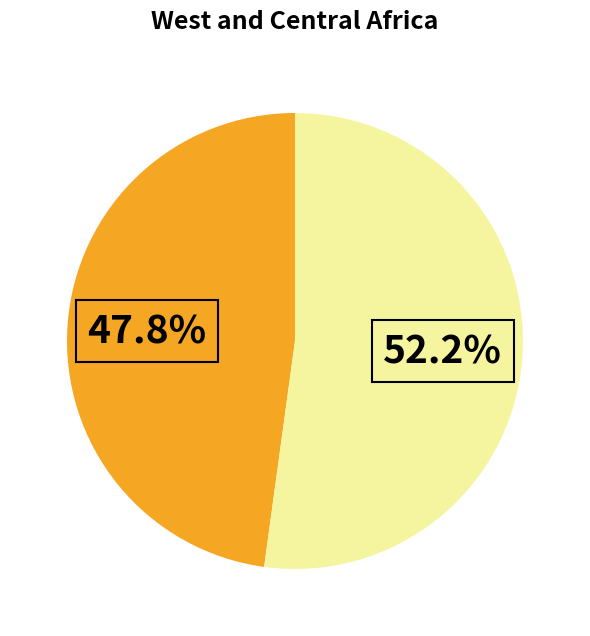

Is there any slice that represents more than half of the pie?

Yes